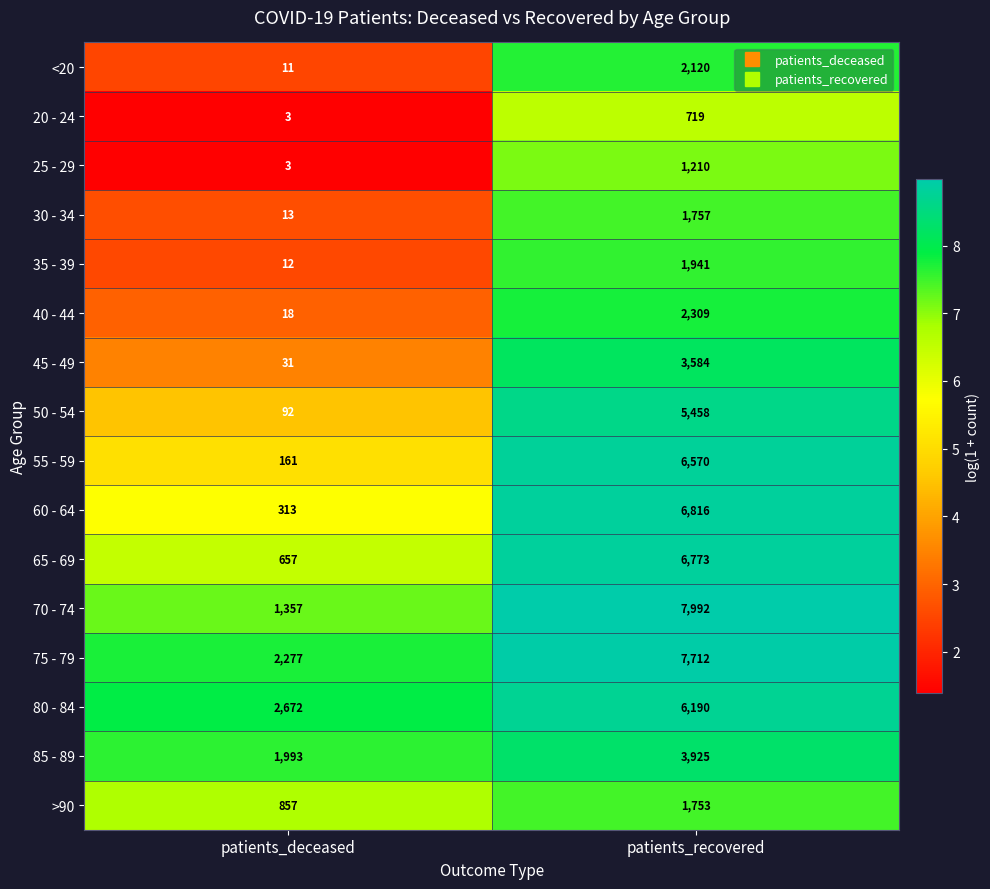

What is the sum of all 75 - 79 values?

9989